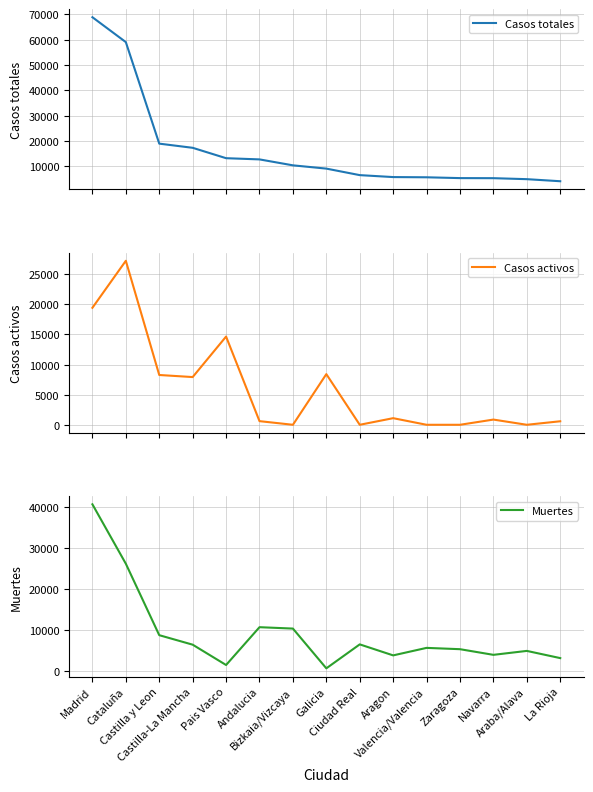

Reading right to left, what are all the values shown in this chart?

Casos totales: La Rioja=4051	Araba/Alava=4868	Navarra=5259	Zaragoza=5287	Valencia/Valencia=5609	Aragon=5695	Ciudad Real=6464	Galicia=9041	Bizkaia/Vizcaya=10332	Andalucia=12679	Pais Vasco=13156	Castilla-La Mancha=17259	Castilla y Leon=18907	Cataluña=59019	Madrid=68852
Casos activos: La Rioja=583	Araba/Alava=0	Navarra=864	Zaragoza=0	Valencia/Valencia=0	Aragon=1097	Ciudad Real=0	Galicia=8409	Bizkaia/Vizcaya=0	Andalucia=604	Pais Vasco=14646	Castilla-La Mancha=7922	Castilla y Leon=8267	Cataluña=27229	Madrid=19425
Muertes: La Rioja=3107	Araba/Alava=4868	Navarra=3905	Zaragoza=5287	Valencia/Valencia=5609	Aragon=3772	Ciudad Real=6464	Galicia=604	Bizkaia/Vizcaya=10332	Andalucia=10671	Pais Vasco=1418	Castilla-La Mancha=6392	Castilla y Leon=8716	Cataluña=26203	Madrid=40736